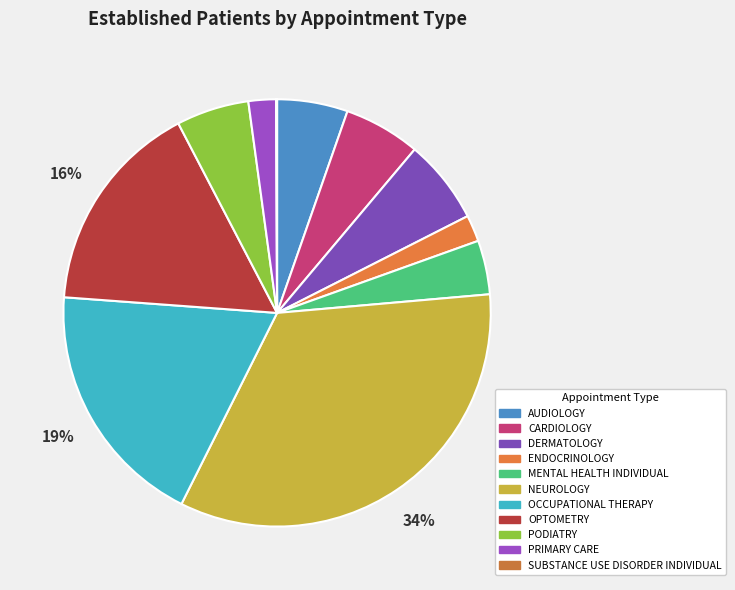

What is the total percentage of ENDOCRINOLOGY and PRIMARY CARE?

4.1%